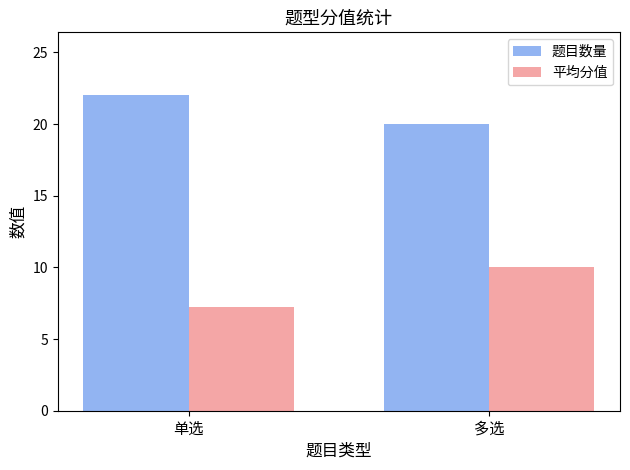

What position from the right is 多选?

1